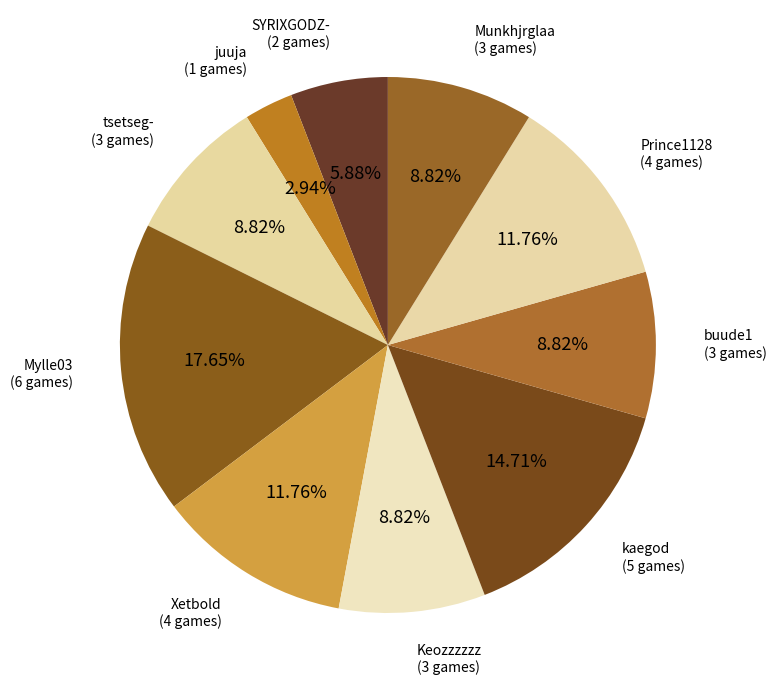

Which category has the smallest portion of the pie?

juuja